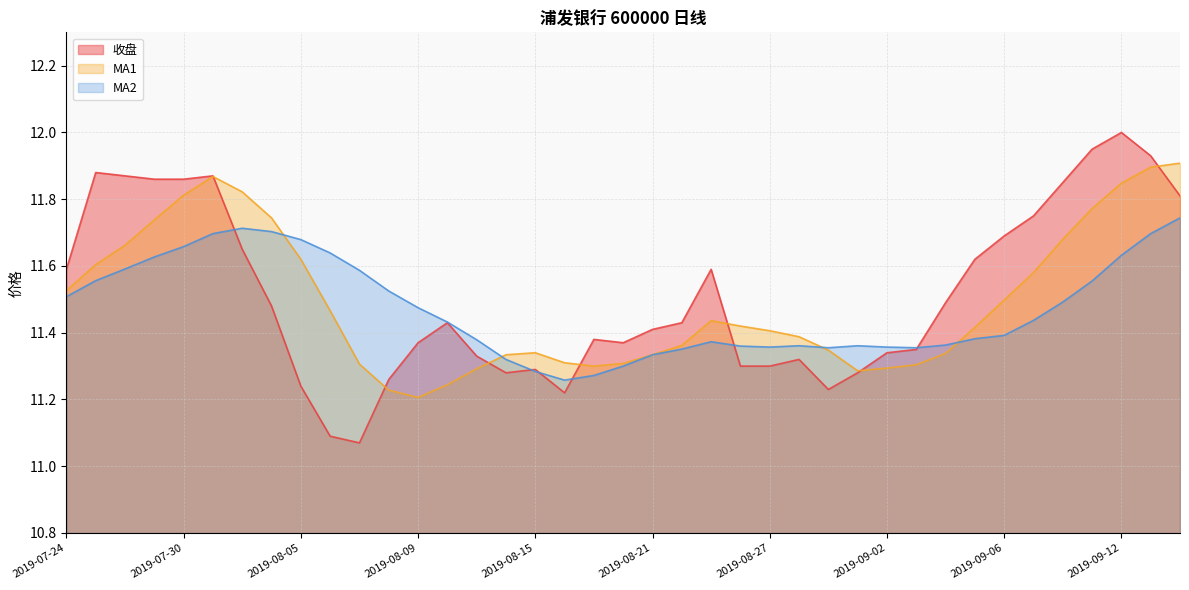

What is the label of the 17th point from the left?

2019-08-15